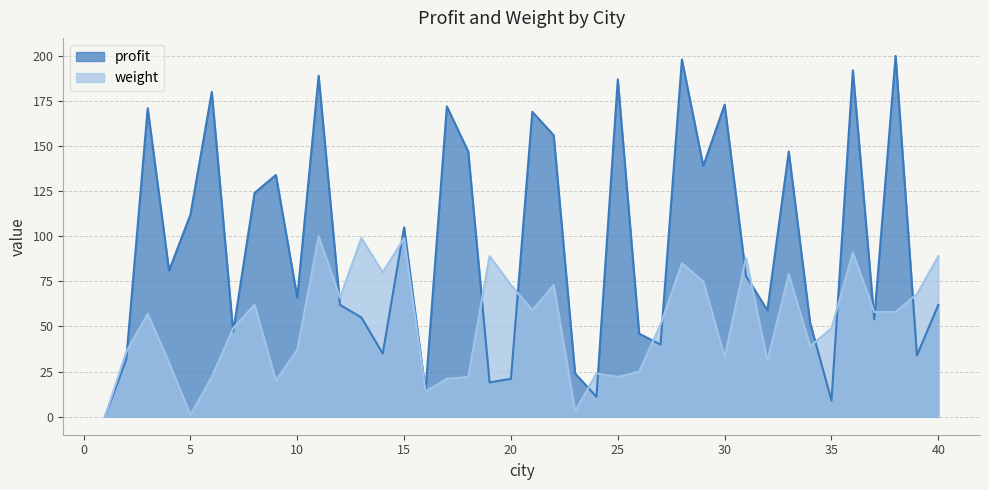

Is it true that profit equals 40 at 27?

True